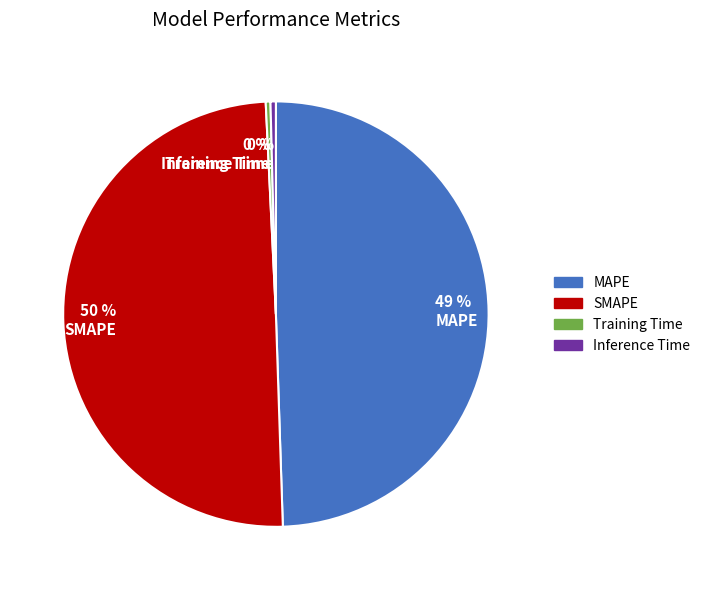

True or false: Training Time accounts for 13% of the total.

False